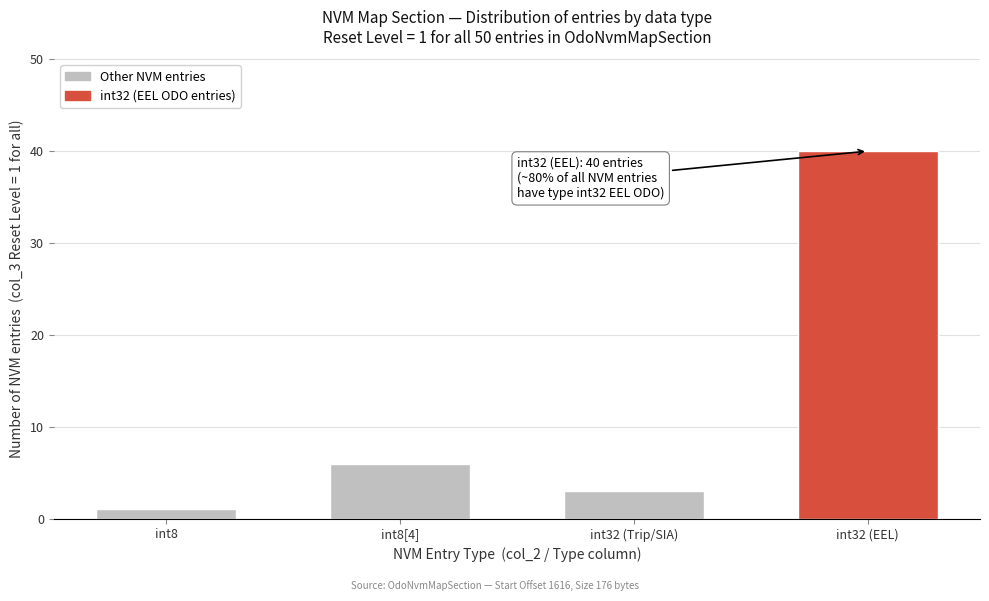

Reading left to right, what are all the values shown in this chart?

1	6	3	40